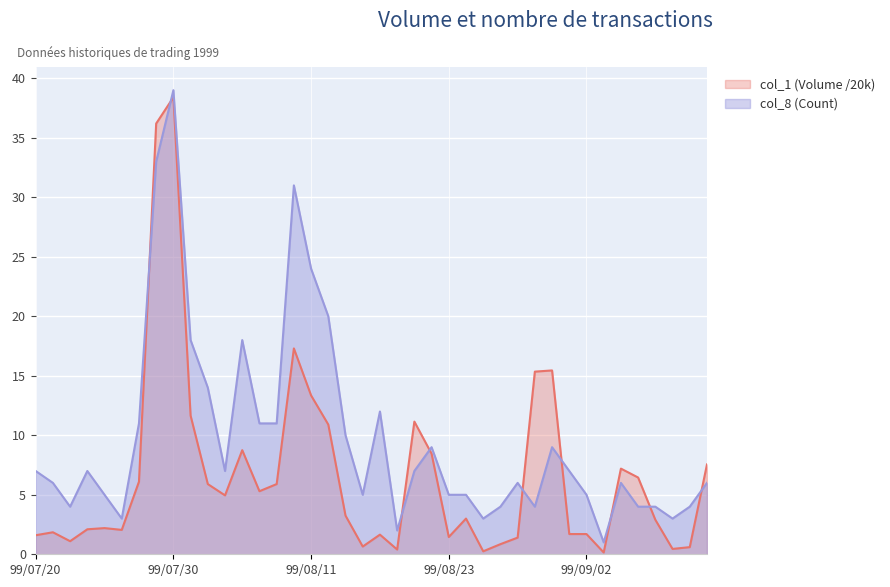

Reading right to left, extract all data points from this chart.

col_1 (Volume): 7.5	0.6	0.5	2.9	6.5	7.2	0.1	1.7	1.7	15.4	15.3	1.4	0.8	0.2	3.0	1.4	8.4	11.2	0.4	1.6	0.7	3.2	10.9	13.3	17.3	5.9	5.3	8.8	5.0	5.9	11.7	38.4	36.2	6.1	2.0	2.2	2.1	1.1	1.9	1.6
col_8 (Count): 6.0	4.0	3.0	4.0	4.0	6.0	1.0	5.0	7.0	9.0	4.0	6.0	4.0	3.0	5.0	5.0	9.0	7.0	2.0	12.0	5.0	10.0	20.0	24.0	31.0	11.0	11.0	18.0	7.0	14.0	18.0	39.0	33.0	11.0	3.0	5.0	7.0	4.0	6.0	7.0